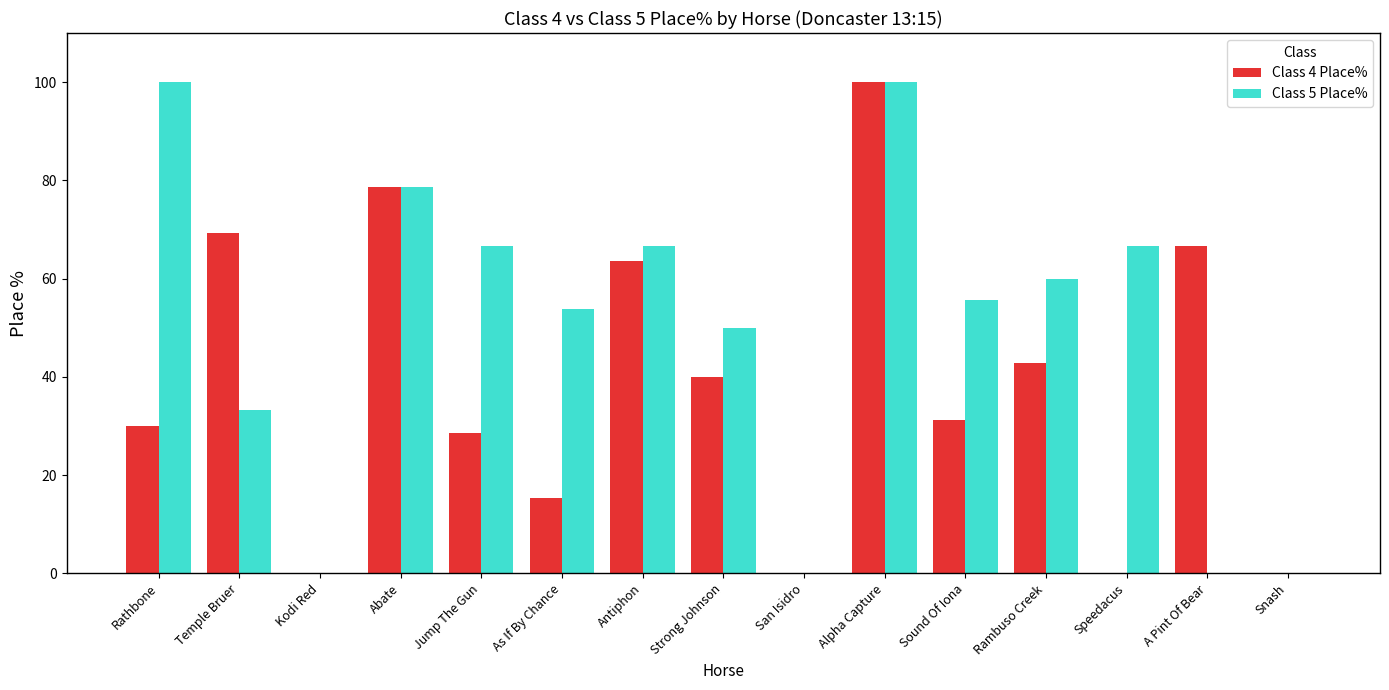

What is the highest value of the Class 5 Place% series?

100.0